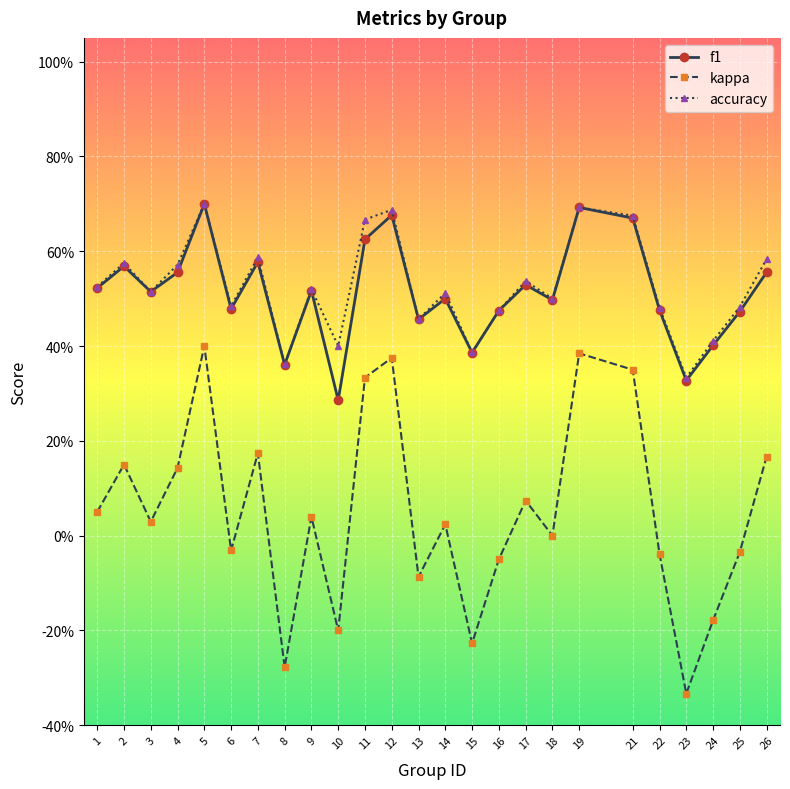

Does the chart have visible grid lines?

Yes